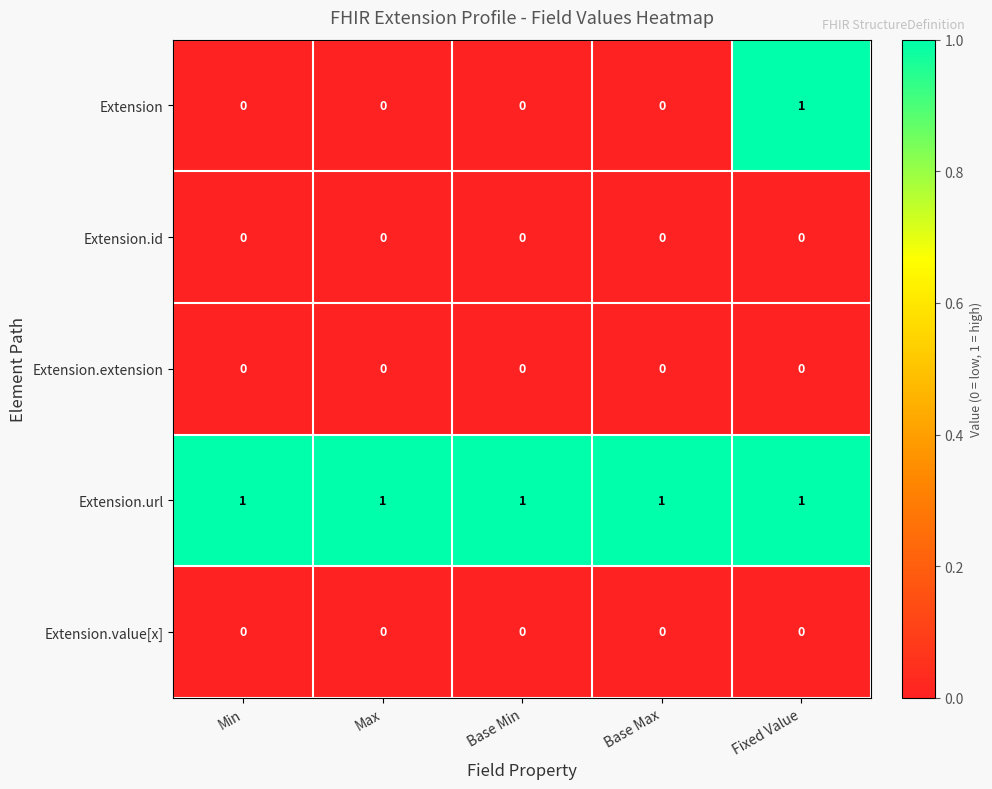

What is the total value across all series at Base Min?

1